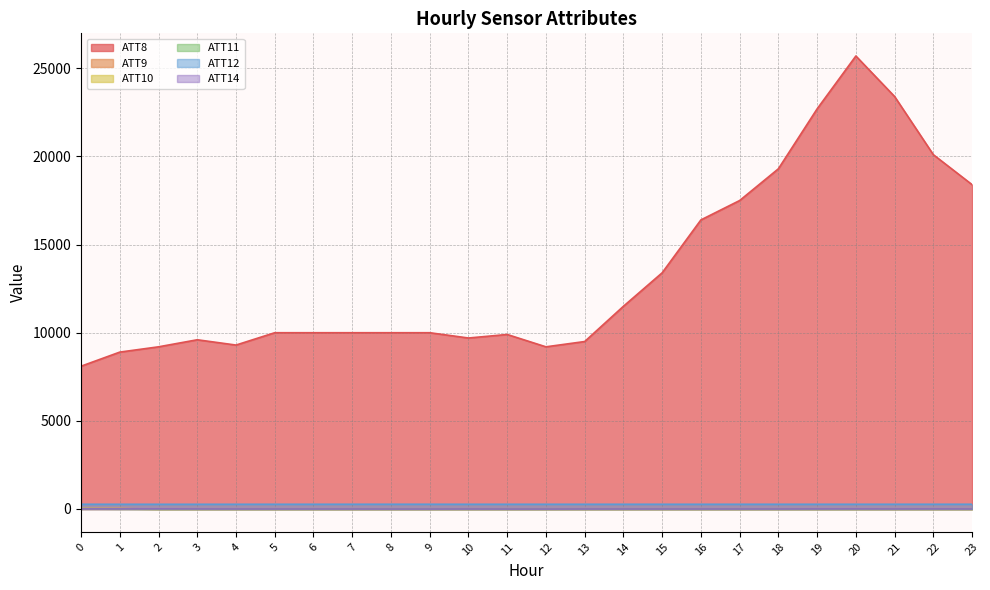

What is the total value across all series at 8?

10236.6